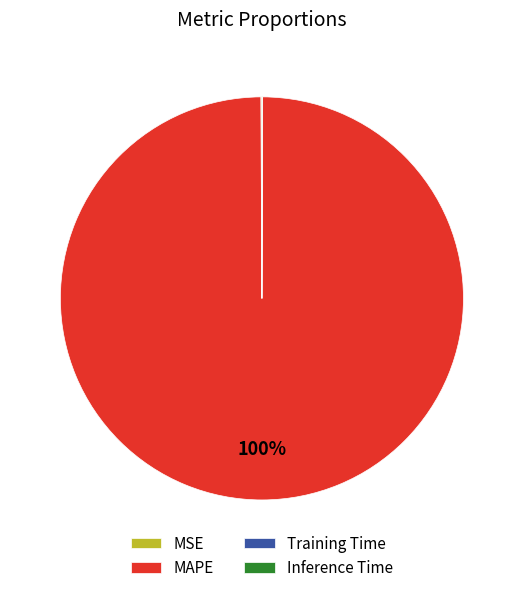

Which category has the biggest portion of the pie?

MAPE